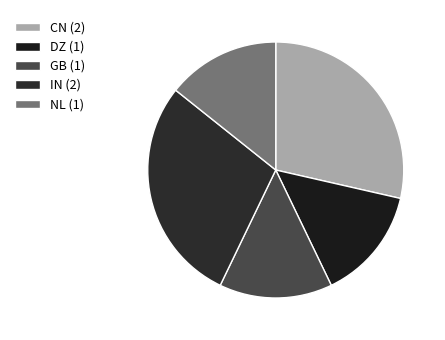

Does any single category account for the majority?

No